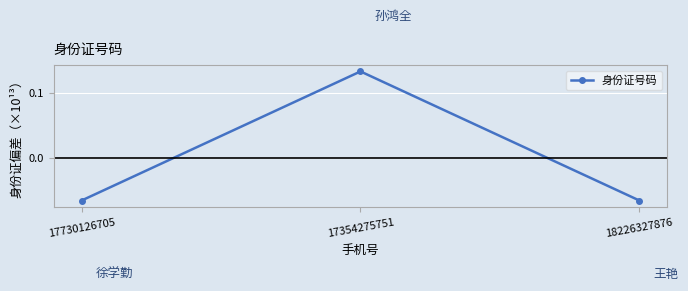

At which label does the data first exceed 0?

17354275751